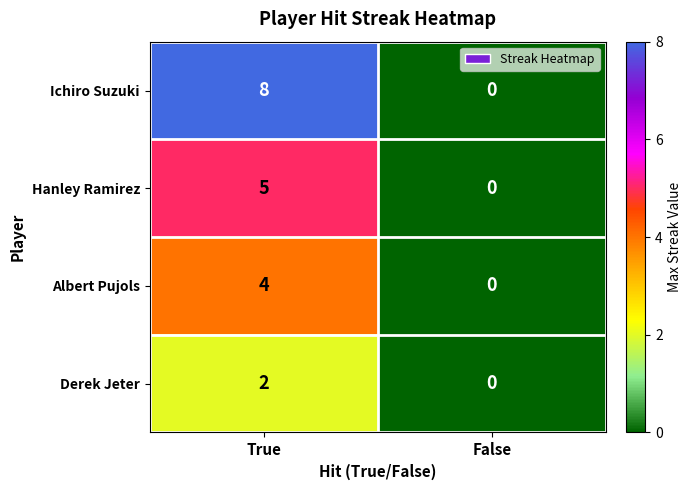

Which series has the largest total across all categories?

Ichiro Suzuki